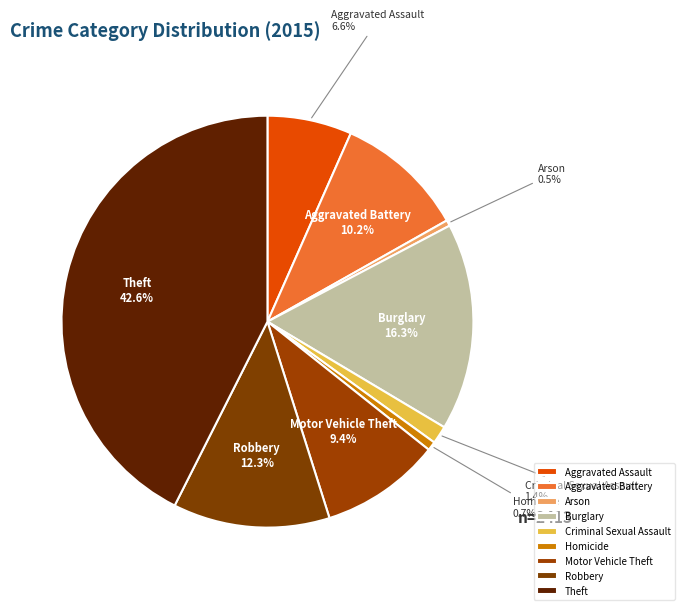

How many segments does this pie chart have?

9